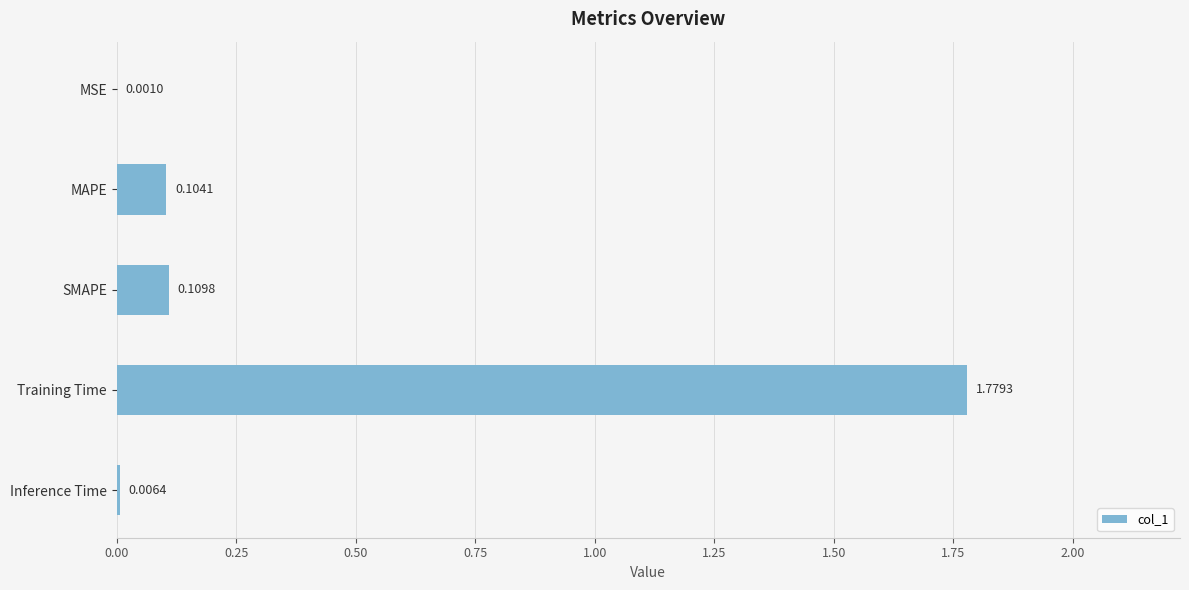

Which label corresponds to the largest value in the chart?

Training Time